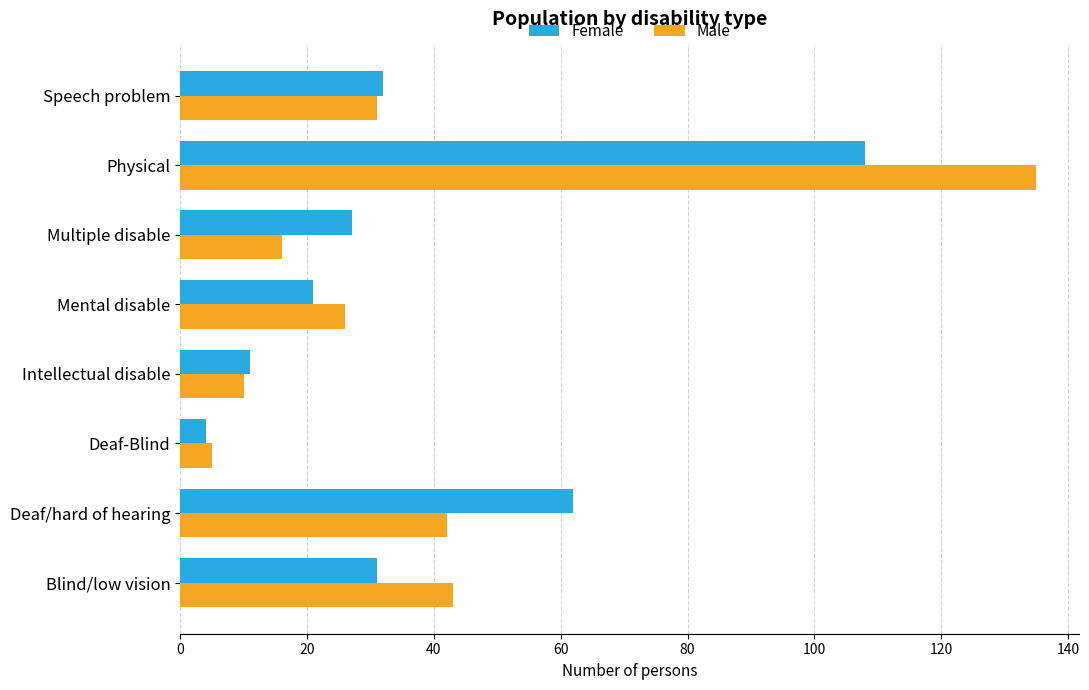

Which series has the widest spread of values?

Male